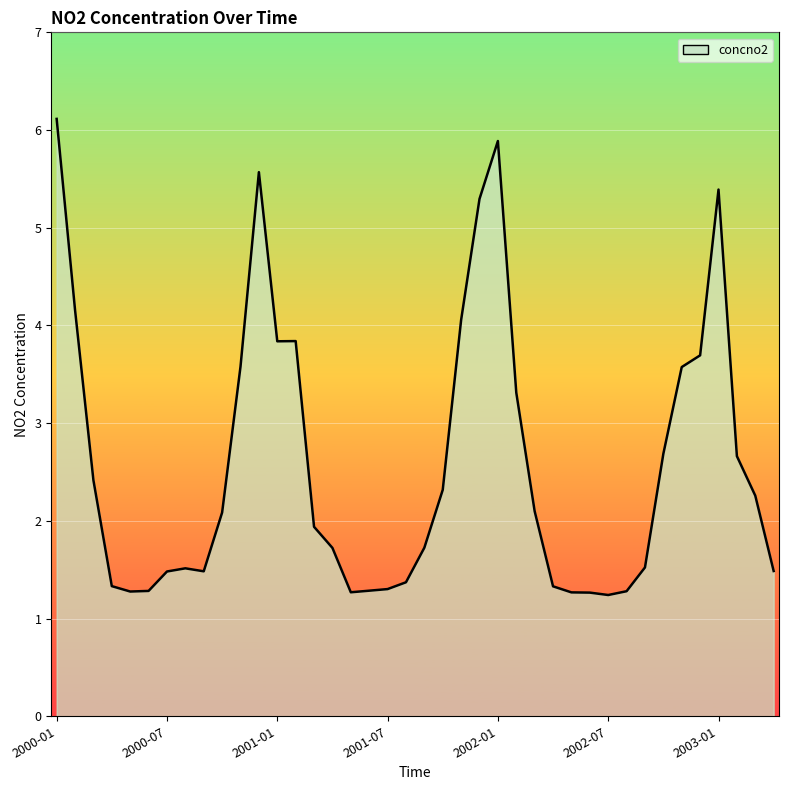

What is the difference between the maximum and minimum values?

4.9